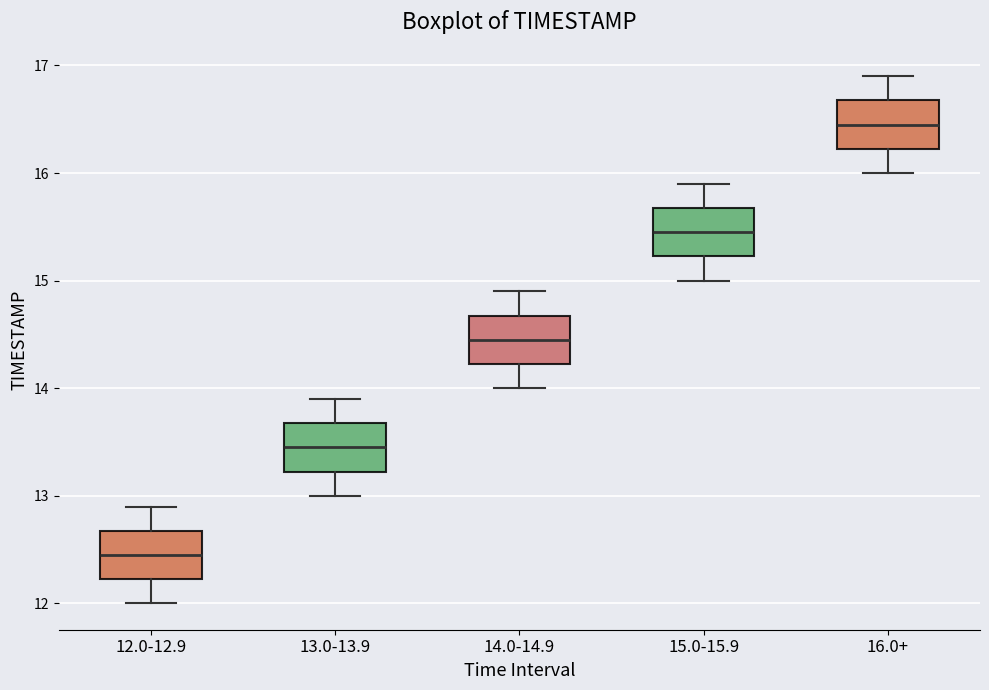

Where is the lower edge of the box for 16.0+ on the y-axis? The values are not printed on the chart, so give them approximately, as read against the axis.

16.2